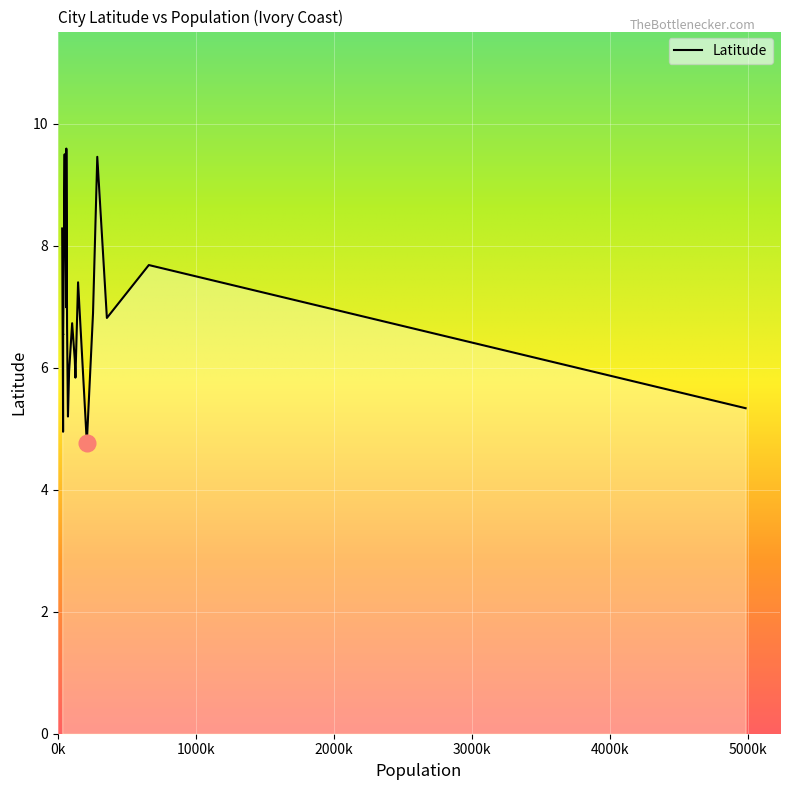

Does the chart have visible grid lines?

Yes